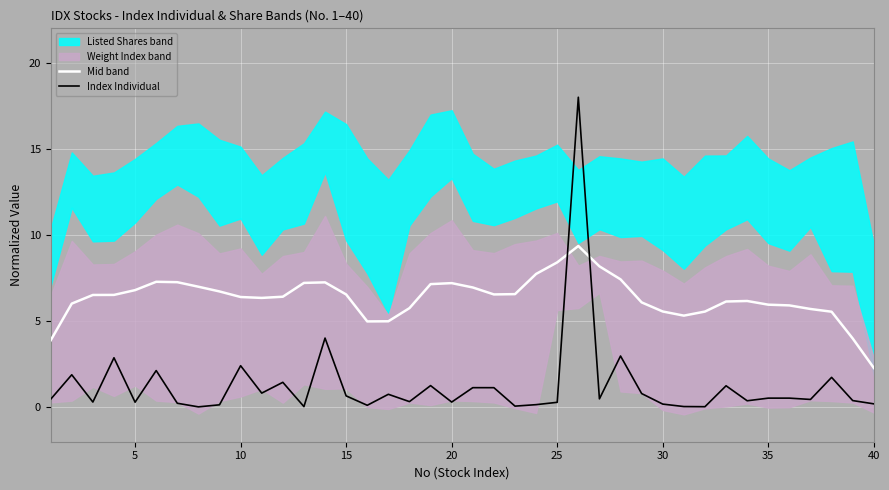

What is the difference between the maximum and minimum values in the Mid band series?

7.1